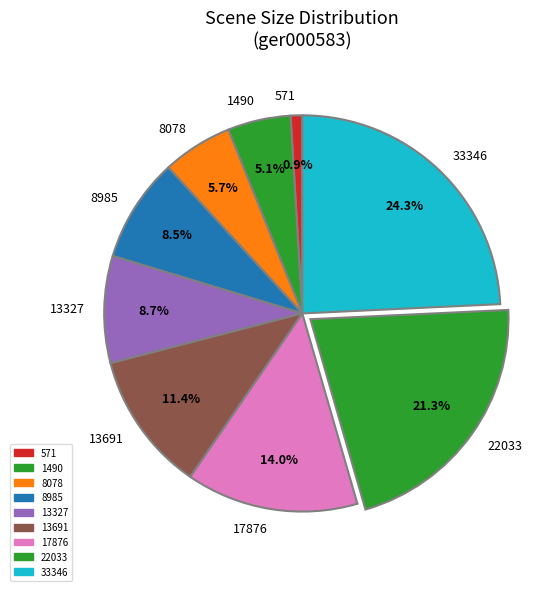

What is the largest slice in the pie chart?

33346